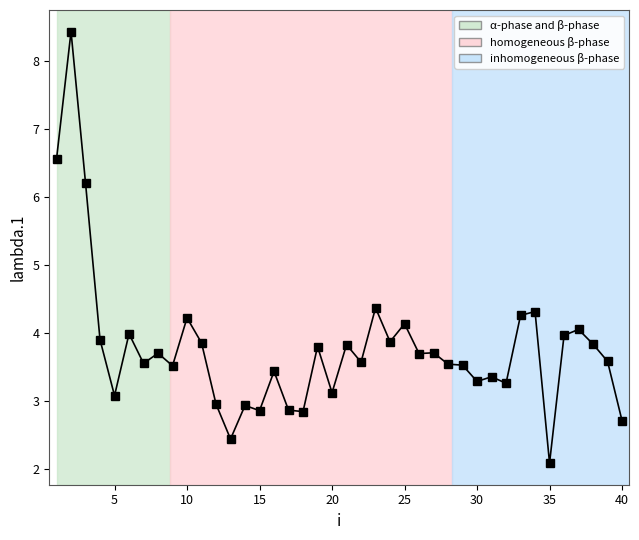

What is the value of the 36th point from the left?

4.0